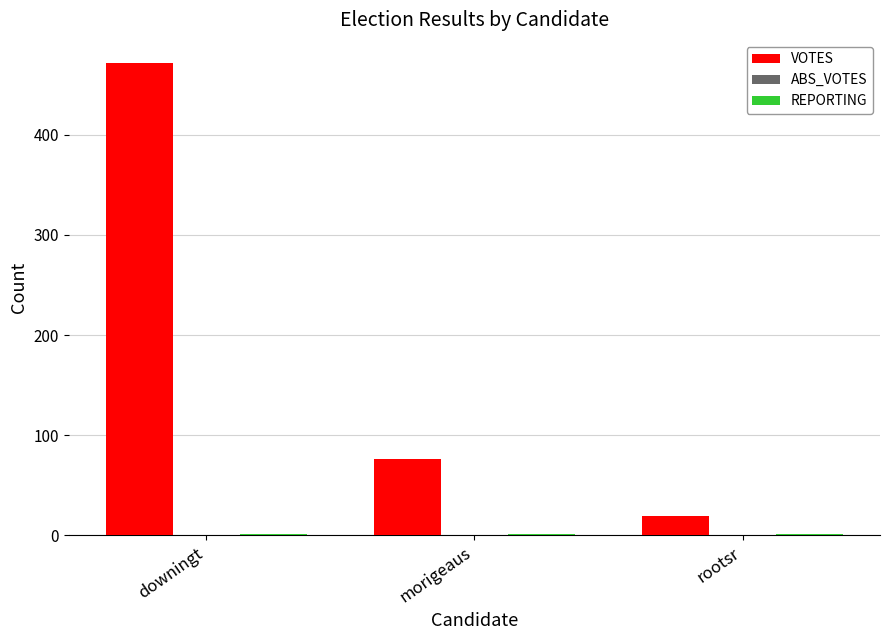

Between downingt and morigeaus, which series saw the biggest shift?

VOTES